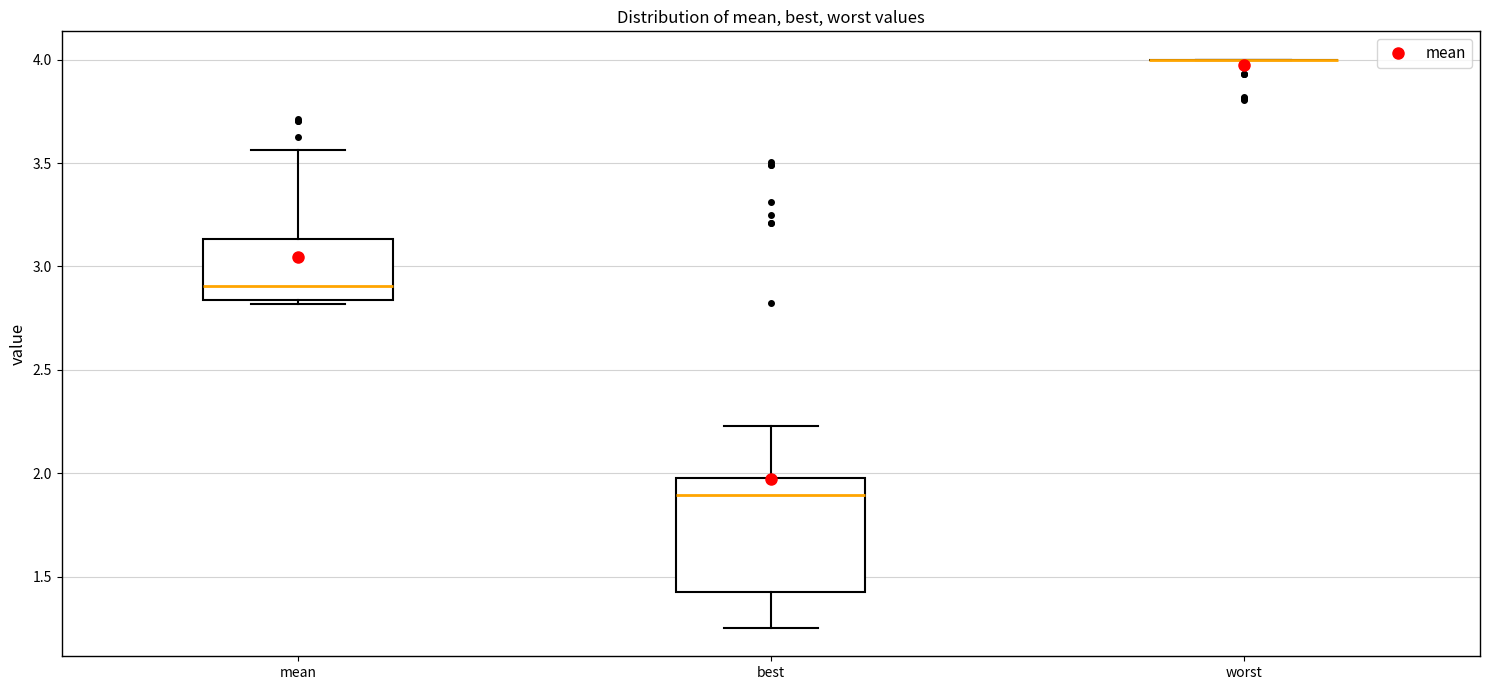

Reading left to right, read every box against the y-axis: the position of its median line, the range the box covers, and the ends of its whiskers. The values are not printed on the chart, so give them approximately, as read against the axis.

mean: median 2.90, box 2.85 to 3.15, whiskers 2.80 to 3.55
best: median 1.90, box 1.45 to 2.00, whiskers 1.25 to 2.25
worst: box collapsed to a line at 4.00, whiskers 4.00 to 4.00